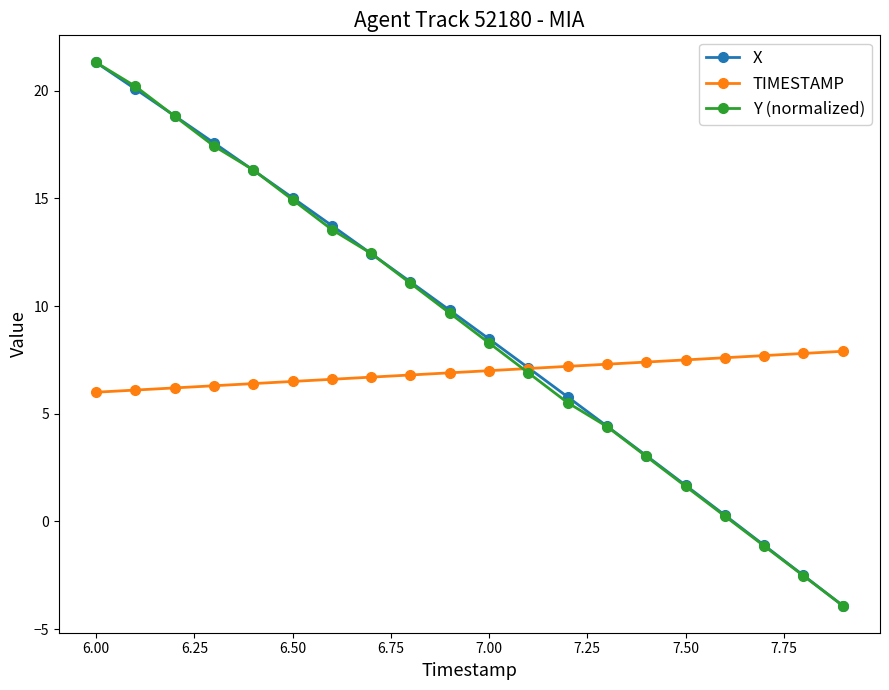

True or false: Y (normalized) has more than 2 points higher than both neighbors.

False